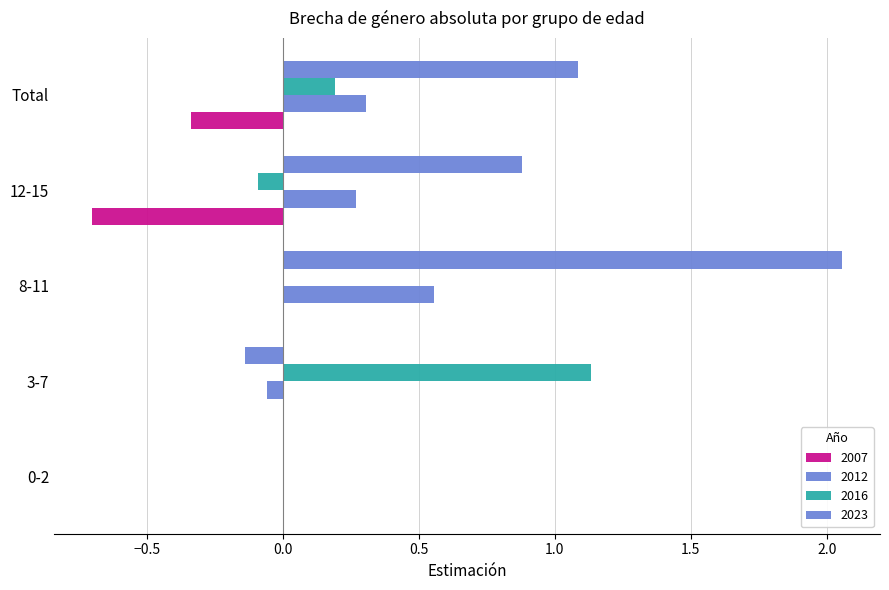

What is the highest value of the 2012 series?

0.6